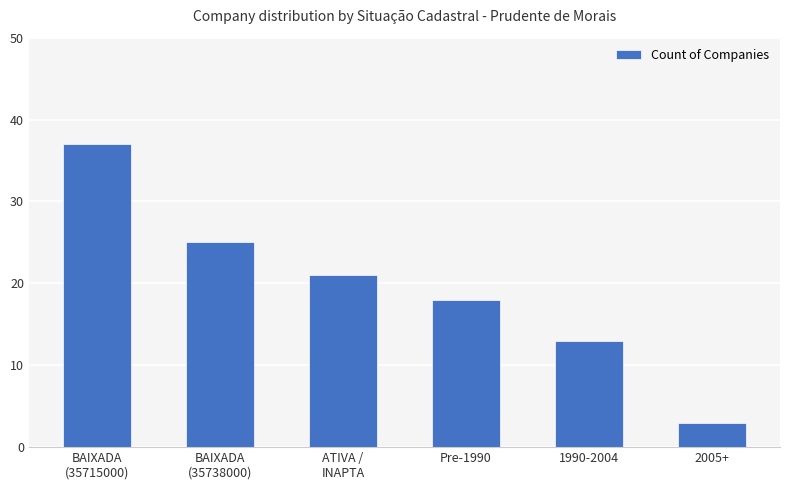

What is the value of the 4th bar from the left?

18